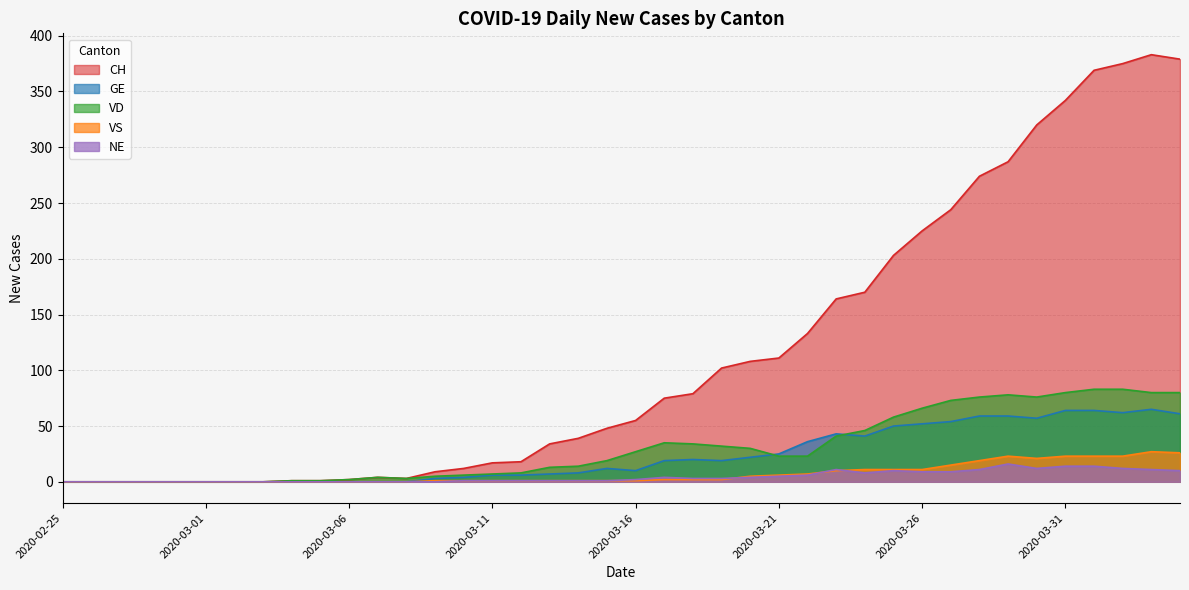

How many lines are shown in the chart?

5